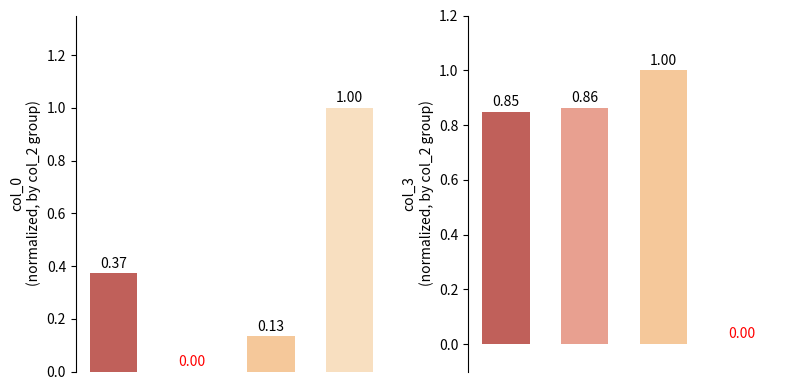

At which label is col_3 (norm) closest to 0?

3